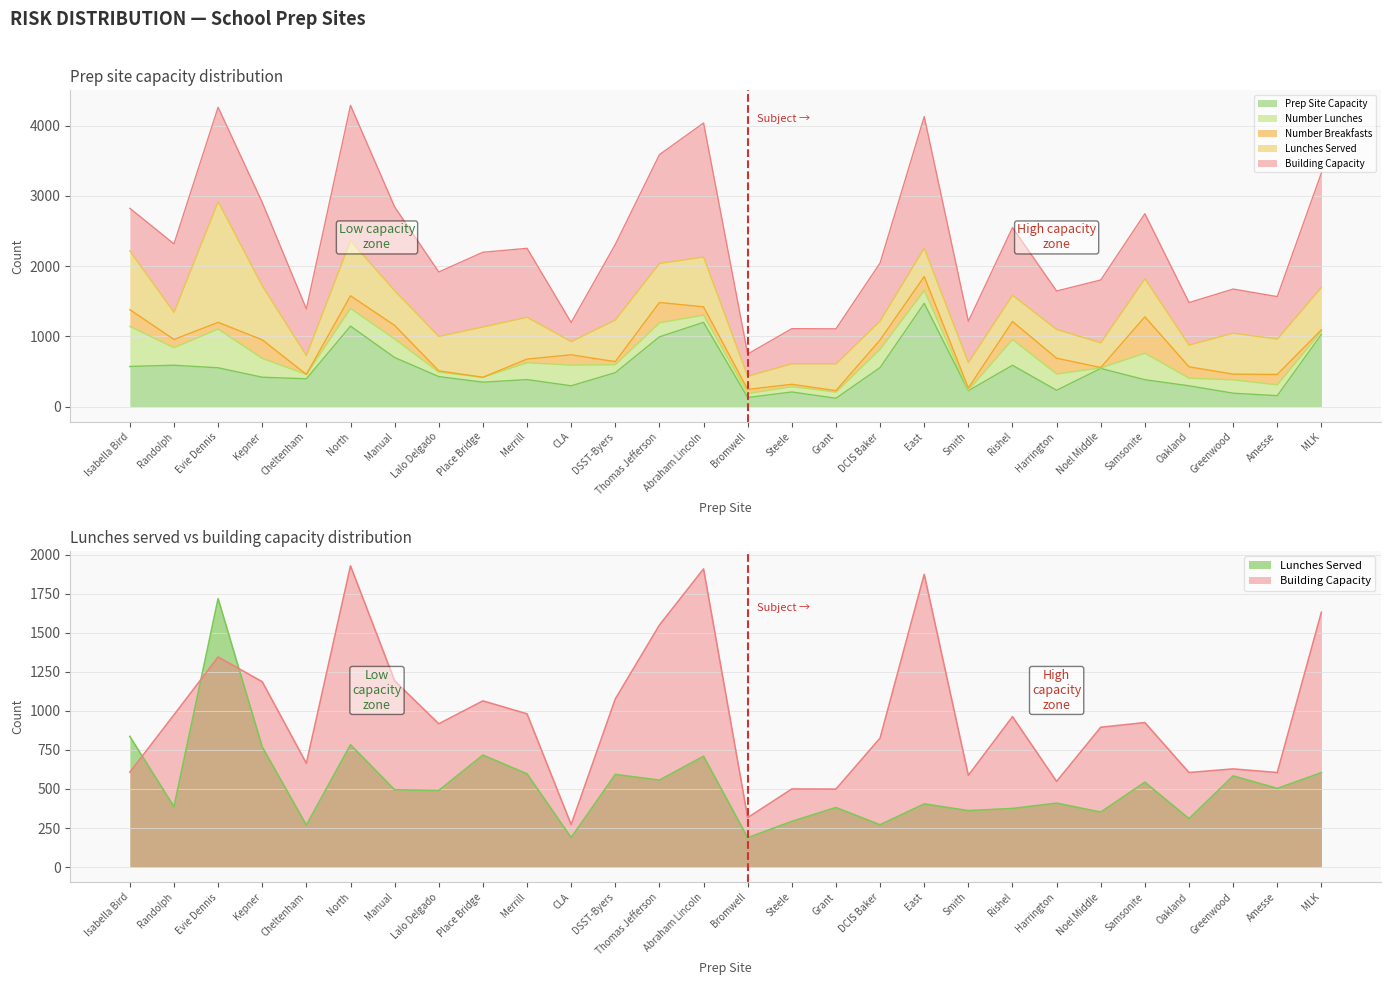

How many data points does each series have?

28